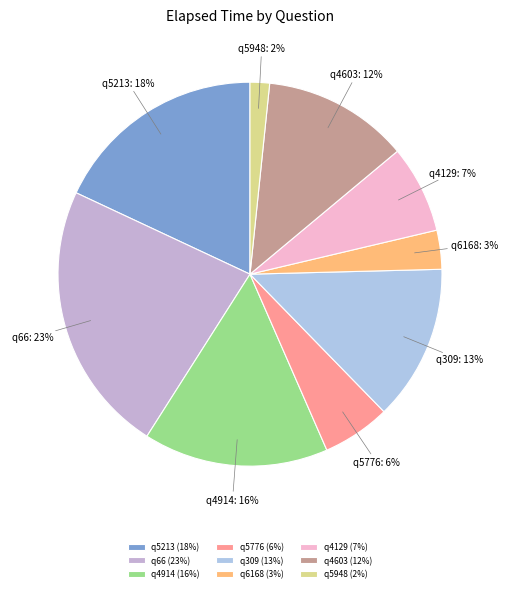

What percentage is the q5776 slice, to the nearest percent?

6%